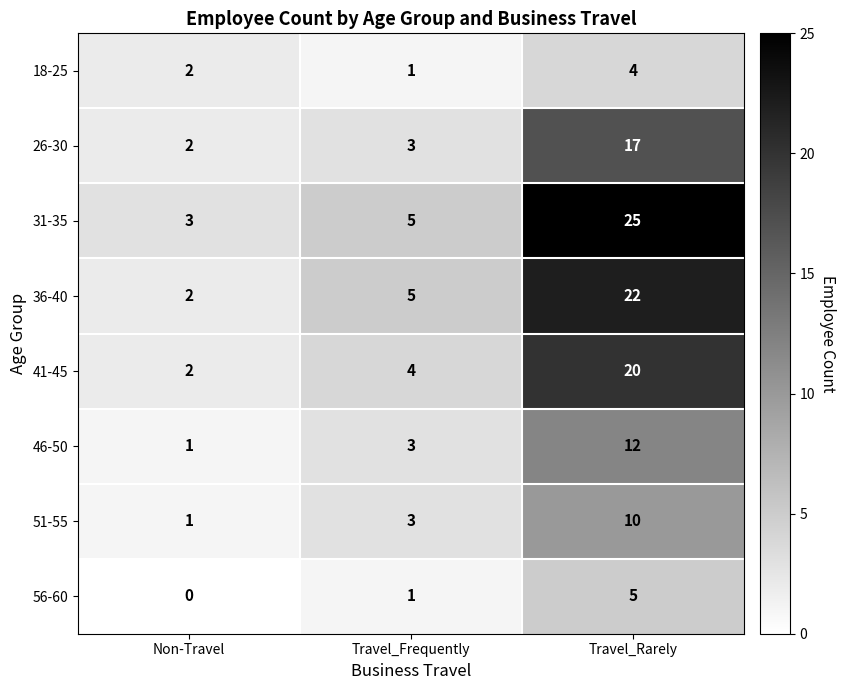

Which series has the largest total across all categories?

31-35